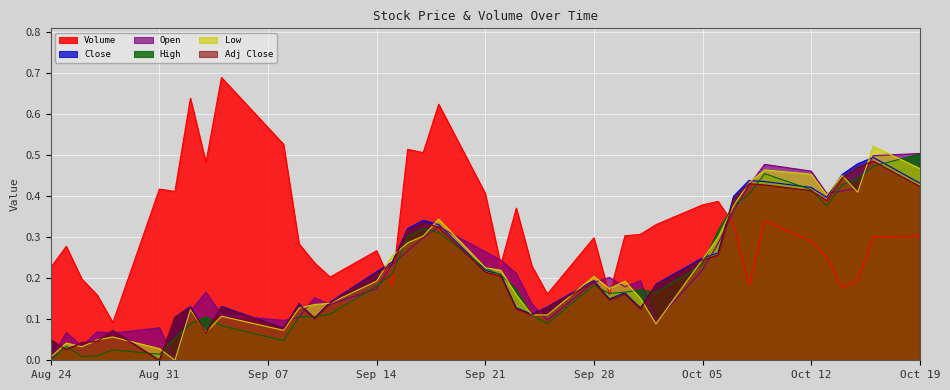

Which series has the widest spread of values?

Volume